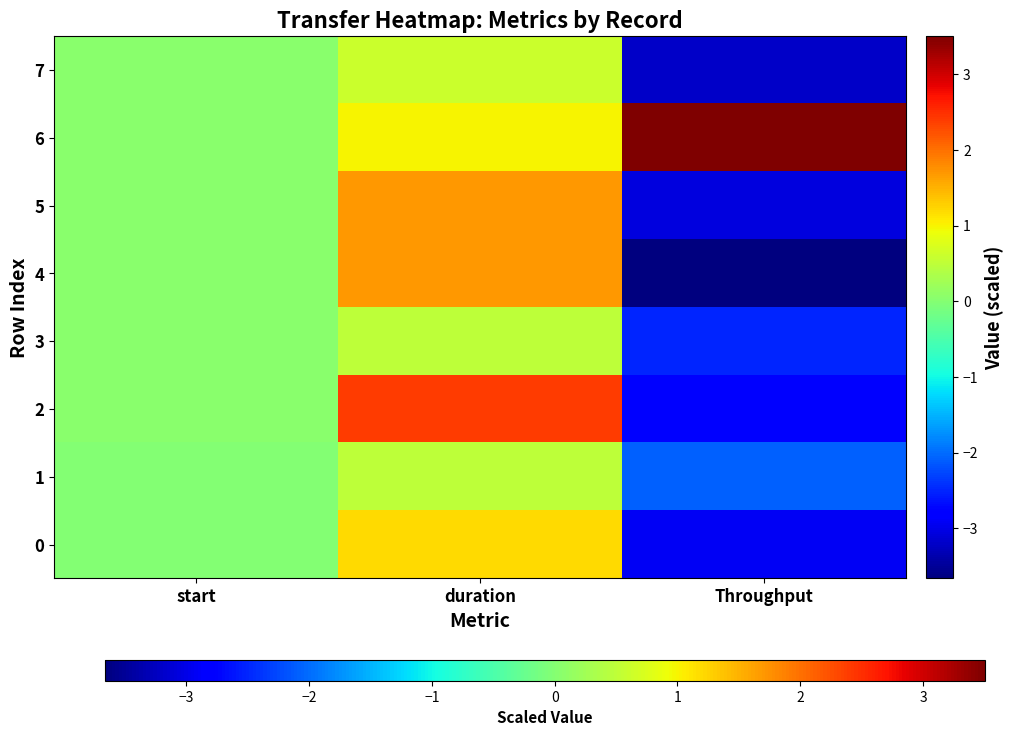

Reading left to right, extract all data points from this chart.

0: start=0.0	duration=1.2	Throughput=-2.9
1: start=0.0	duration=0.5	Throughput=-2.1
2: start=0.0	duration=2.4	Throughput=-2.8
3: start=0.0	duration=0.5	Throughput=-2.5
4: start=0.0	duration=1.7	Throughput=-3.7
5: start=0.0	duration=1.7	Throughput=-3.1
6: start=0.0	duration=1.0	Throughput=3.5
7: start=0.0	duration=0.6	Throughput=-3.2